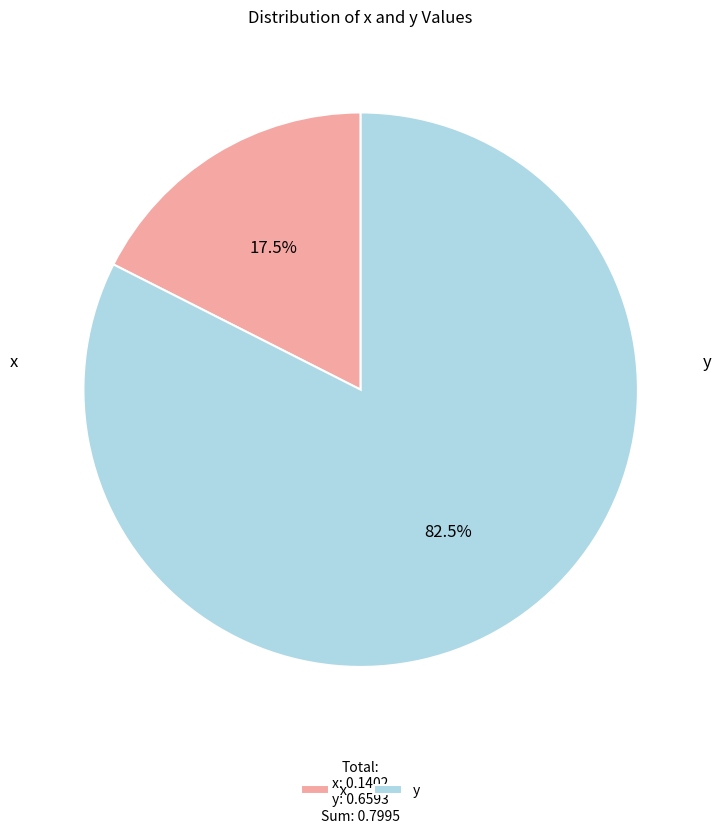

To the nearest percent, what percentage of the pie is y?

82%